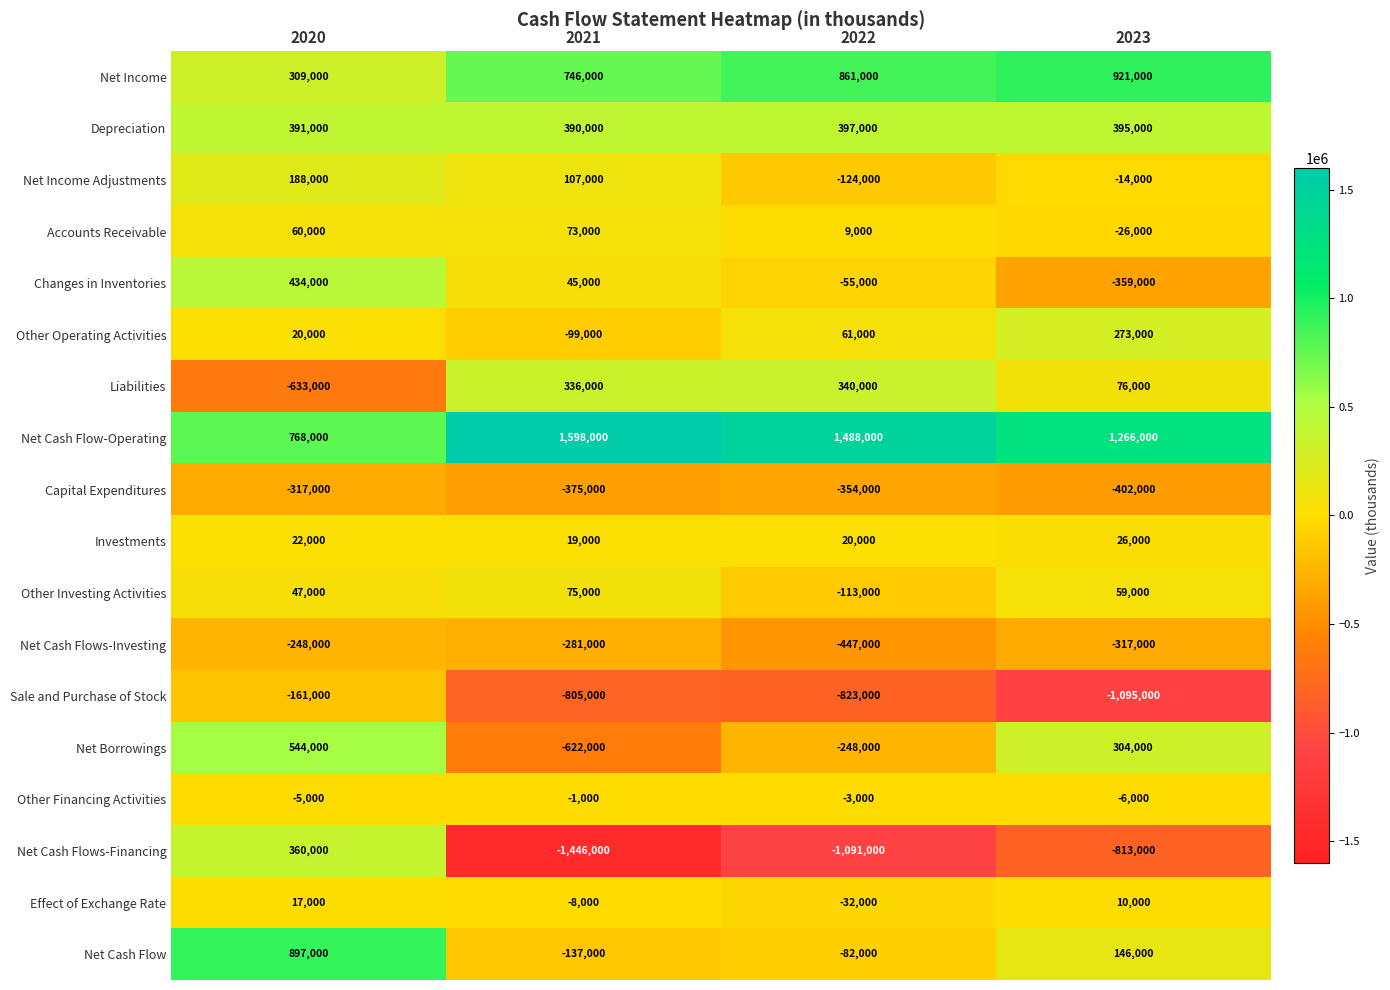

Count the number of data series in this chart.

18